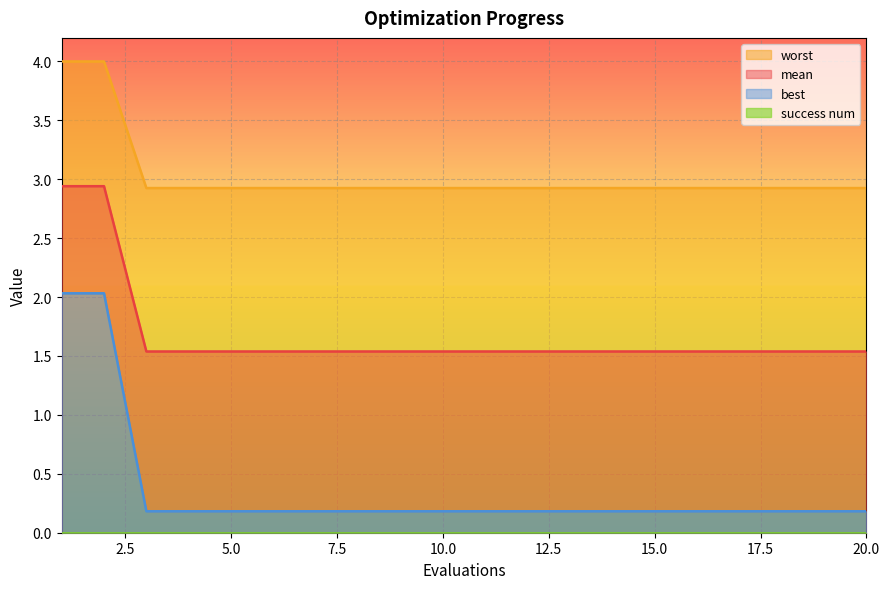

The value of best at 6 is 1.1. True or false?

False